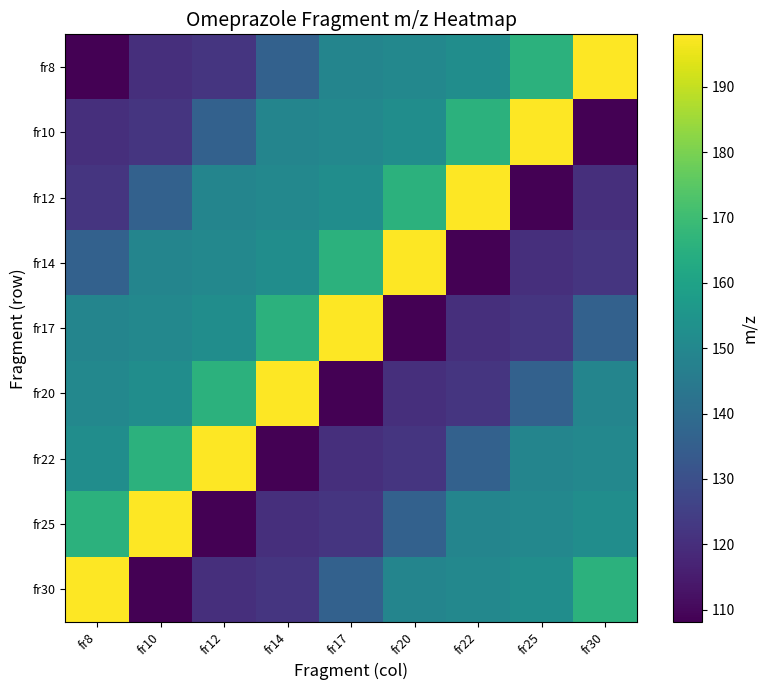

At which category does the chart reach its minimum across all series?

fr8